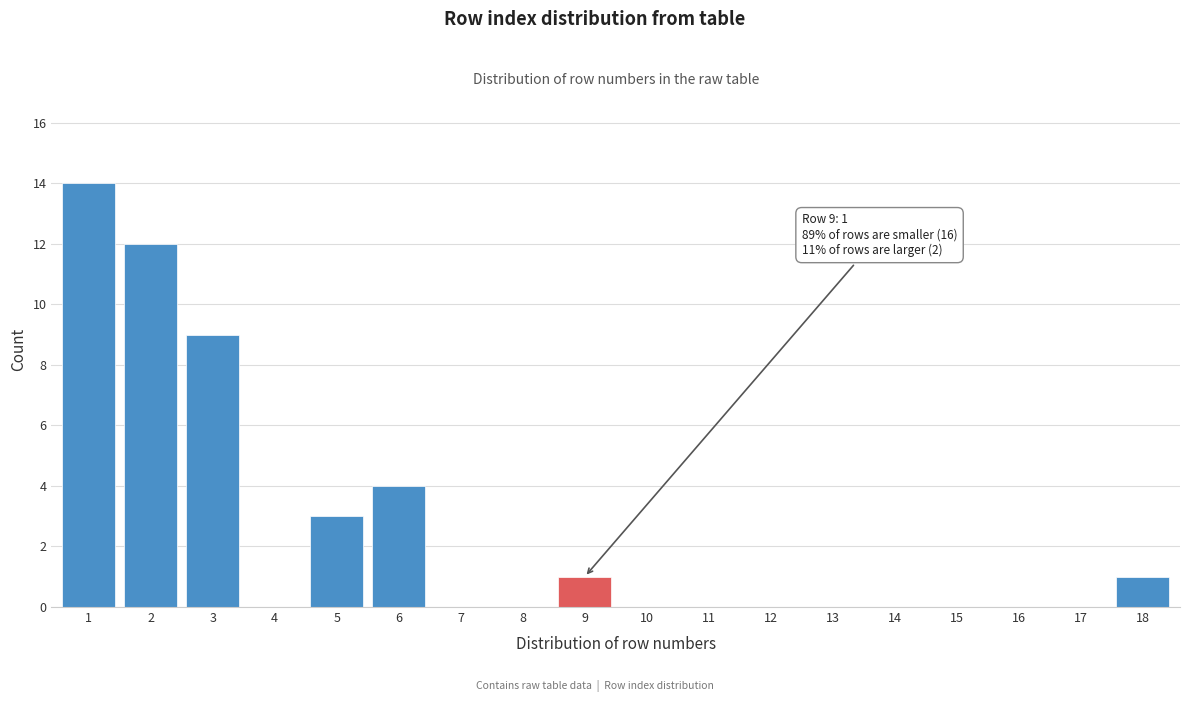

Reading right to left, what are all the values shown in this chart?

18=1	17=0	16=0	15=0	14=0	13=0	12=0	11=0	10=0	9=1	8=0	7=0	6=4	5=3	4=0	3=9	2=12	1=14